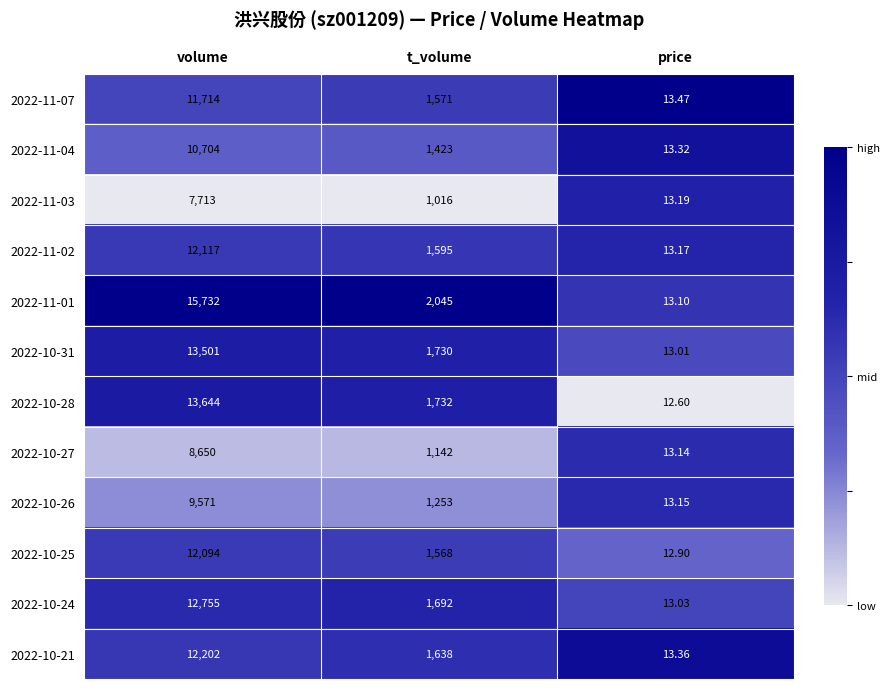

Which series has the largest total across all categories?

2022-11-01